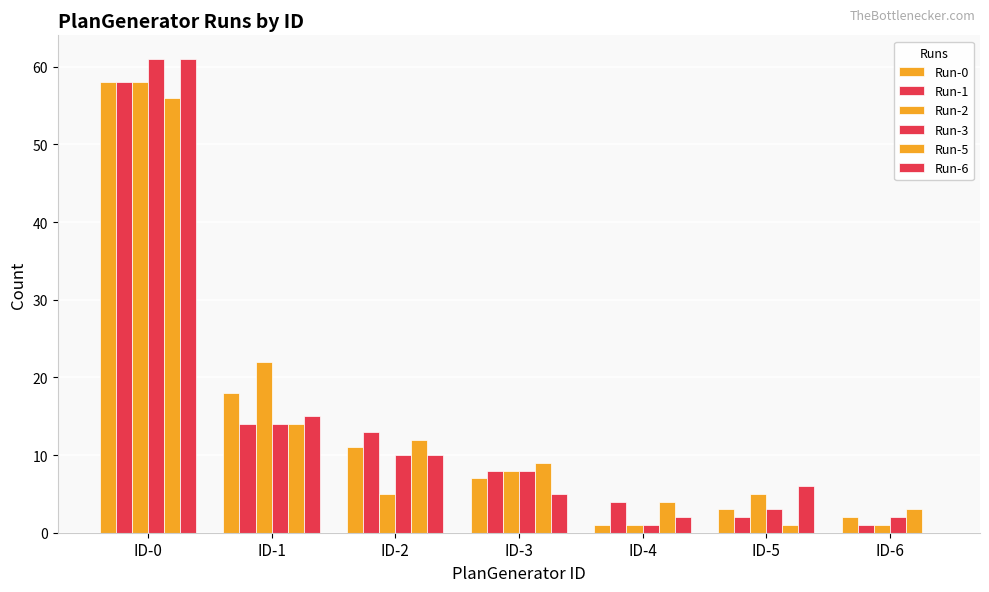

How many groups of bars are there?

7